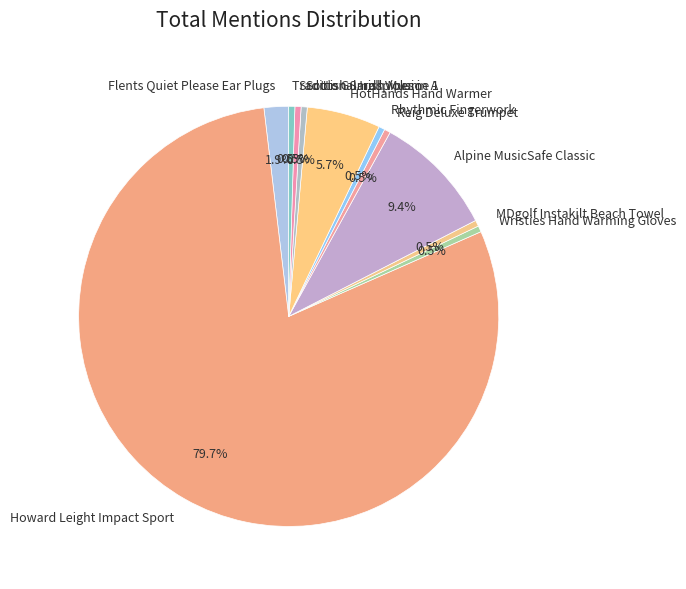

Which slice is the largest?

Howard Leight Impact Sport